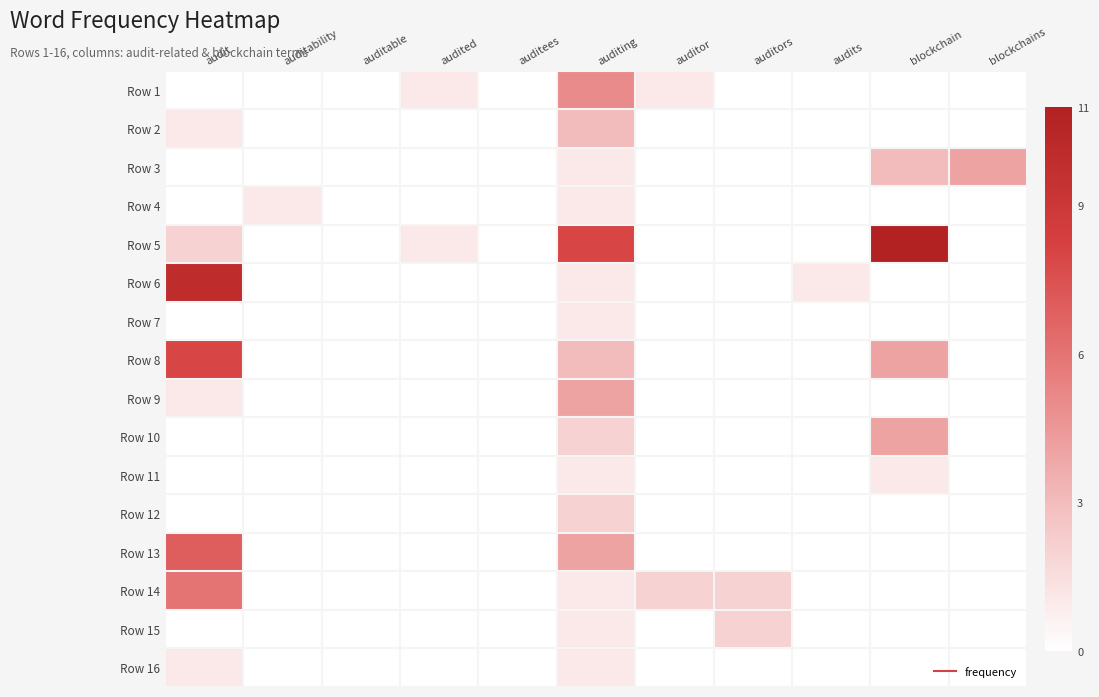

Reading left to right, list all the values displayed in this chart.

Row 1: audit=0	auditability=0	auditable=0	audited=1	auditees=0	auditing=5	auditor=1	auditors=0	audits=0	blockchain=0	blockchains=0
Row 2: audit=1	auditability=0	auditable=0	audited=0	auditees=0	auditing=3	auditor=0	auditors=0	audits=0	blockchain=0	blockchains=0
Row 3: audit=0	auditability=0	auditable=0	audited=0	auditees=0	auditing=1	auditor=0	auditors=0	audits=0	blockchain=3	blockchains=4
Row 4: audit=0	auditability=1	auditable=0	audited=0	auditees=0	auditing=1	auditor=0	auditors=0	audits=0	blockchain=0	blockchains=0
Row 5: audit=2	auditability=0	auditable=0	audited=1	auditees=0	auditing=8	auditor=0	auditors=0	audits=0	blockchain=11	blockchains=0
Row 6: audit=10	auditability=0	auditable=0	audited=0	auditees=0	auditing=1	auditor=0	auditors=0	audits=1	blockchain=0	blockchains=0
Row 7: audit=0	auditability=0	auditable=0	audited=0	auditees=0	auditing=1	auditor=0	auditors=0	audits=0	blockchain=0	blockchains=0
Row 8: audit=8	auditability=0	auditable=0	audited=0	auditees=0	auditing=3	auditor=0	auditors=0	audits=0	blockchain=4	blockchains=0
Row 9: audit=1	auditability=0	auditable=0	audited=0	auditees=0	auditing=4	auditor=0	auditors=0	audits=0	blockchain=0	blockchains=0
Row 10: audit=0	auditability=0	auditable=0	audited=0	auditees=0	auditing=2	auditor=0	auditors=0	audits=0	blockchain=4	blockchains=0
Row 11: audit=0	auditability=0	auditable=0	audited=0	auditees=0	auditing=1	auditor=0	auditors=0	audits=0	blockchain=1	blockchains=0
Row 12: audit=0	auditability=0	auditable=0	audited=0	auditees=0	auditing=2	auditor=0	auditors=0	audits=0	blockchain=0	blockchains=0
Row 13: audit=7	auditability=0	auditable=0	audited=0	auditees=0	auditing=4	auditor=0	auditors=0	audits=0	blockchain=0	blockchains=0
Row 14: audit=6	auditability=0	auditable=0	audited=0	auditees=0	auditing=1	auditor=2	auditors=2	audits=0	blockchain=0	blockchains=0
Row 15: audit=0	auditability=0	auditable=0	audited=0	auditees=0	auditing=1	auditor=0	auditors=2	audits=0	blockchain=0	blockchains=0
Row 16: audit=1	auditability=0	auditable=0	audited=0	auditees=0	auditing=1	auditor=0	auditors=0	audits=0	blockchain=0	blockchains=0